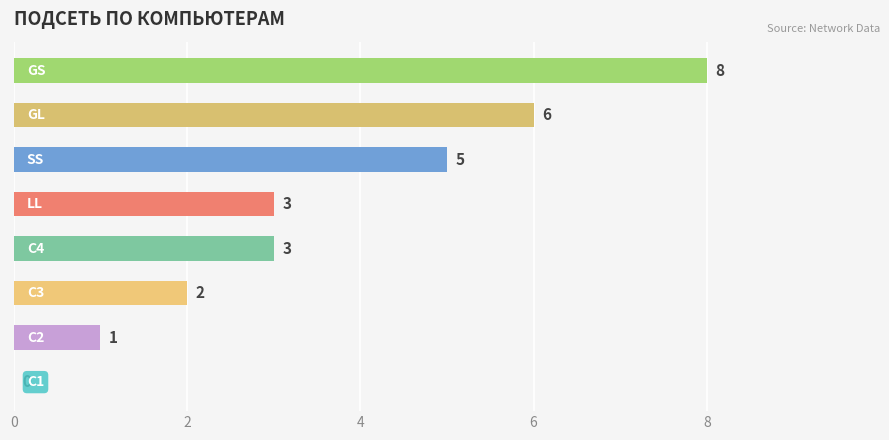

What is the maximum value shown in the chart?

8